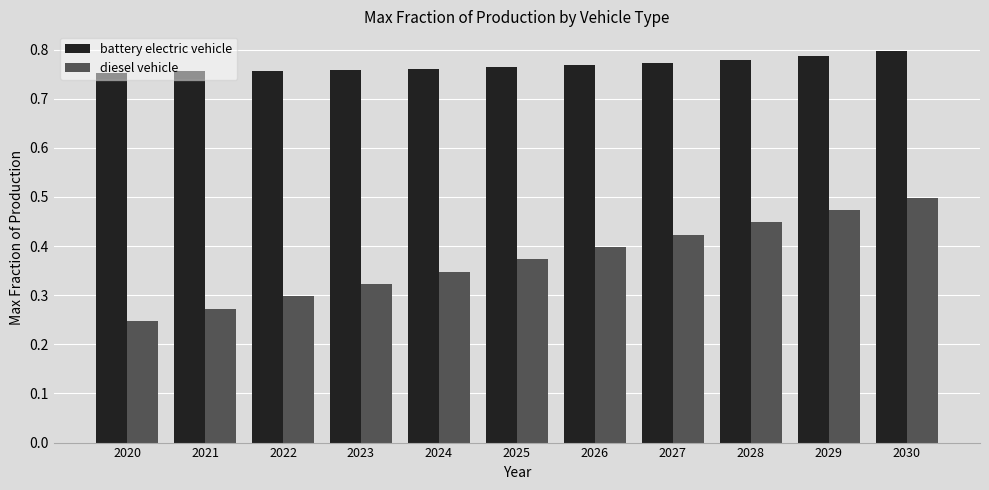

Which category has the highest value in the battery electric vehicle series?

2030